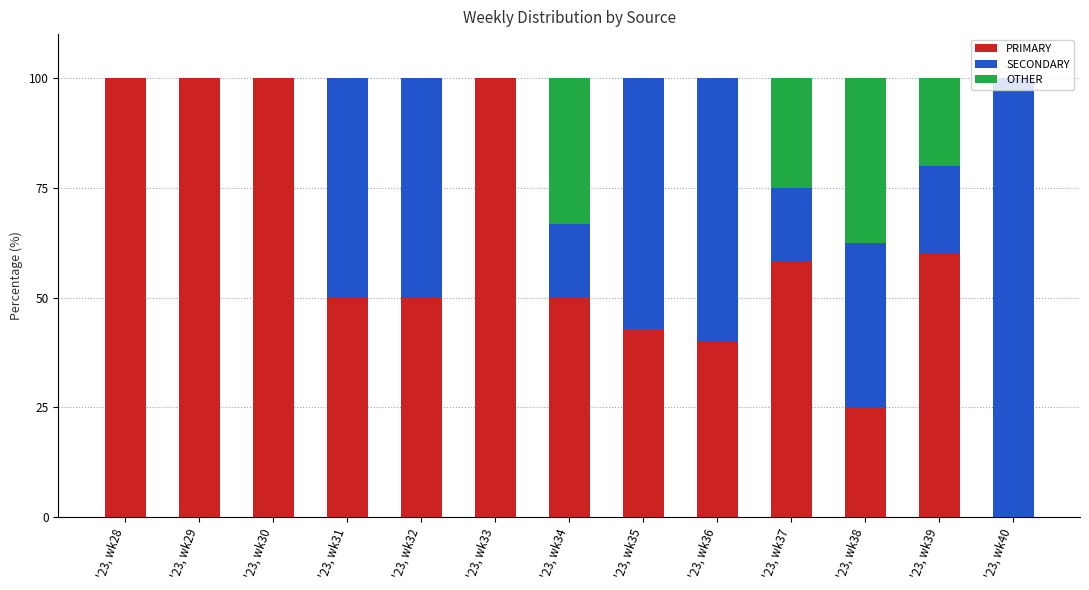

True or false: PRIMARY has a value of 7.6 at '23, wk38.

False